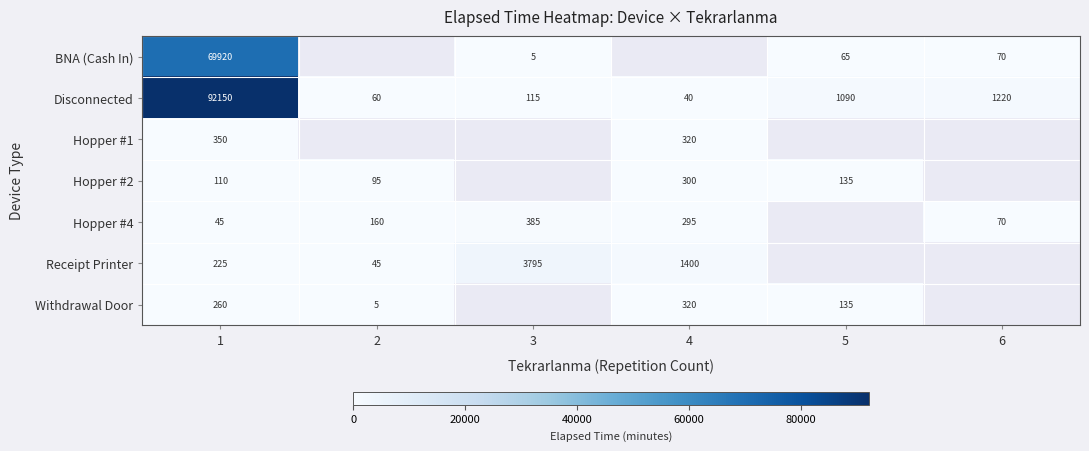

How many categories are shown in the chart?

6